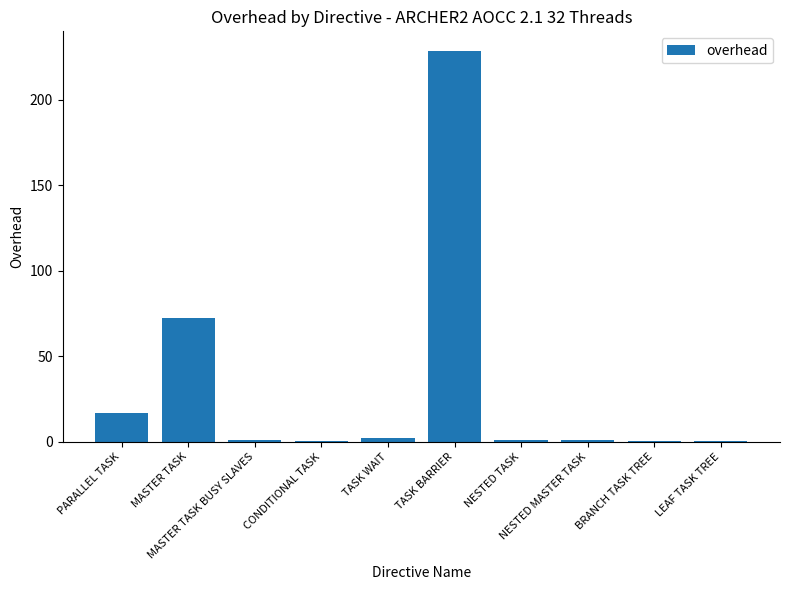

Count the number of categories in the chart.

10